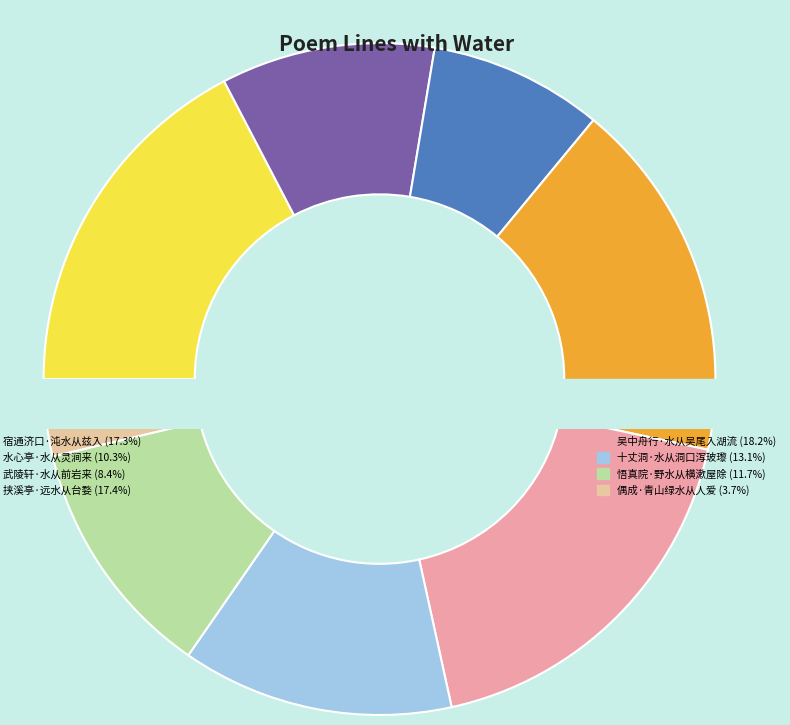

What percentage do 悟真院·野水从横漱屋除 and 吴中舟行·水从吴尾入湖流 together represent?

29.8%